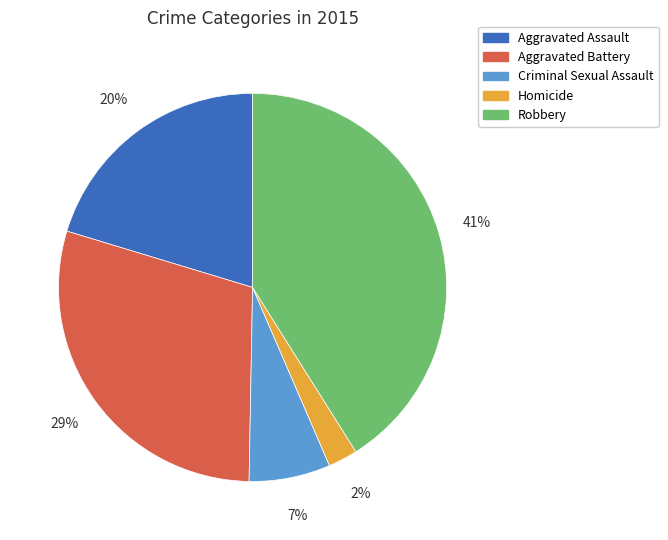

Combined, do Aggravated Battery and Criminal Sexual Assault account for over 50%?

No